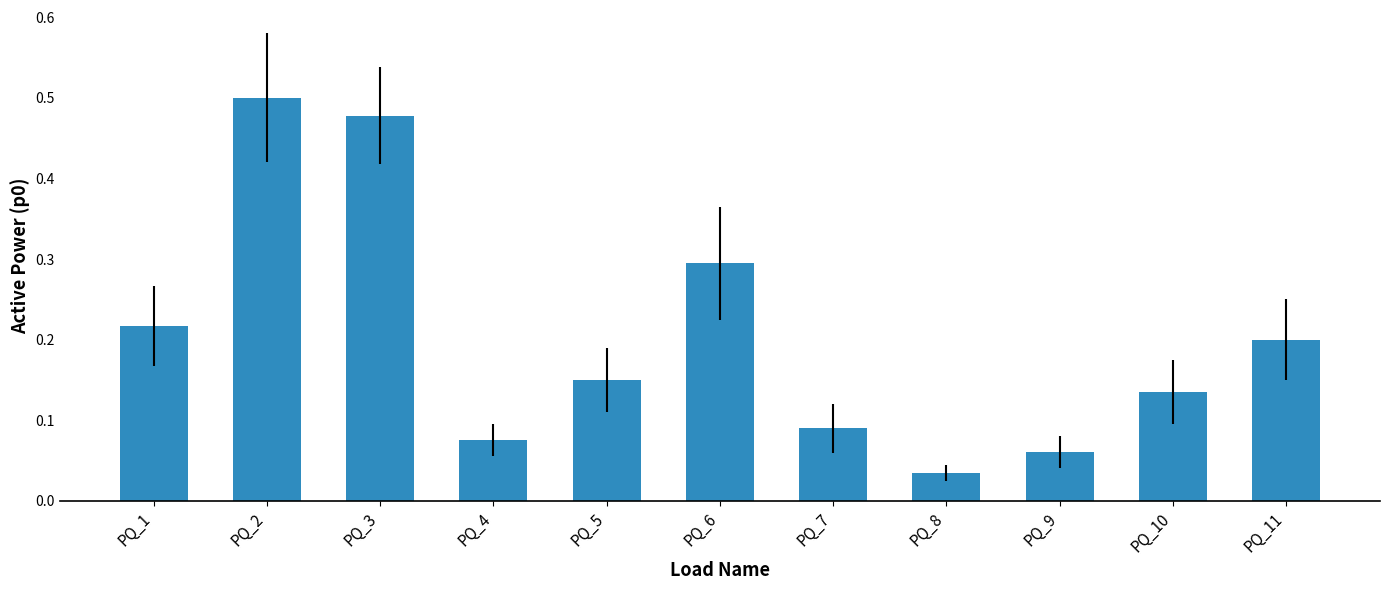

What is the difference between the values at PQ_1 and PQ_3?

0.3